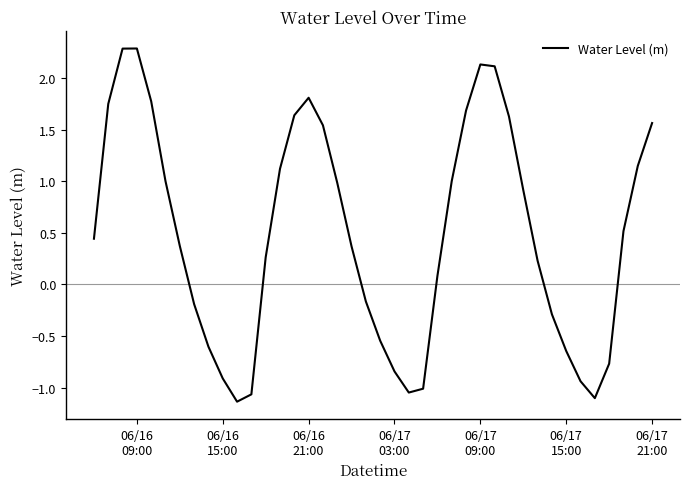

What is the difference between the maximum and minimum values?

3.4